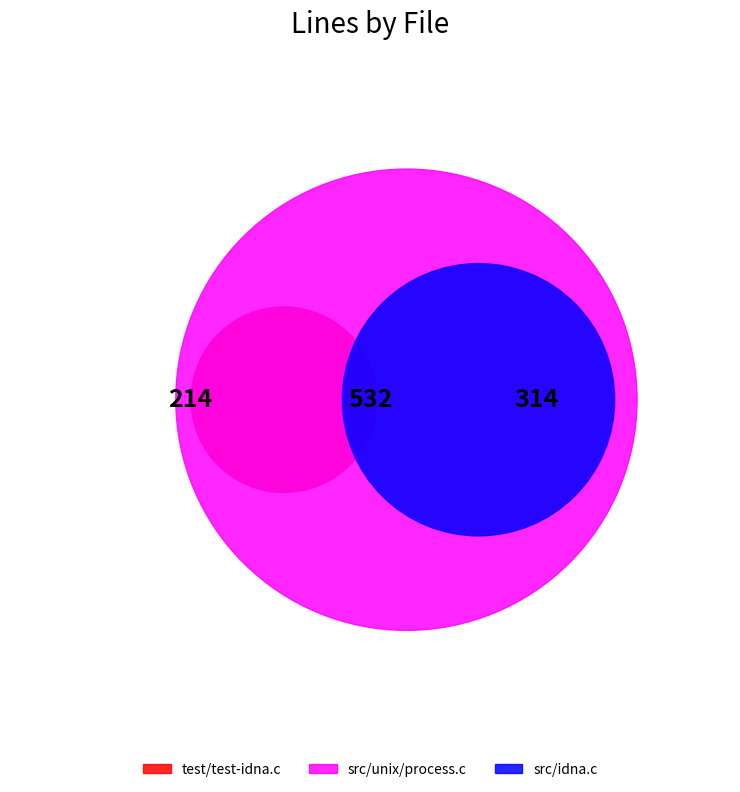

Approximately how many times larger is the value at test/test-idna.c compared to src/idna.c?

0.7